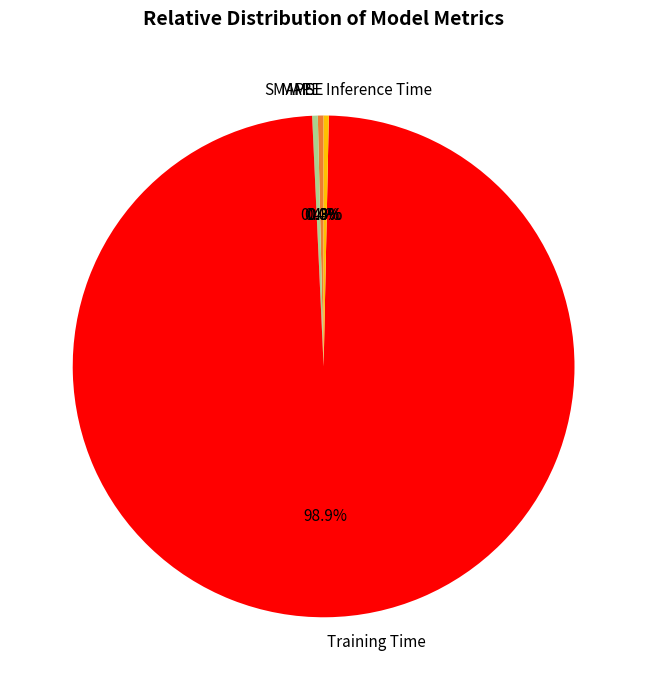

Combined, what portion of the pie is SMAPE and Inference Time?

0.7%